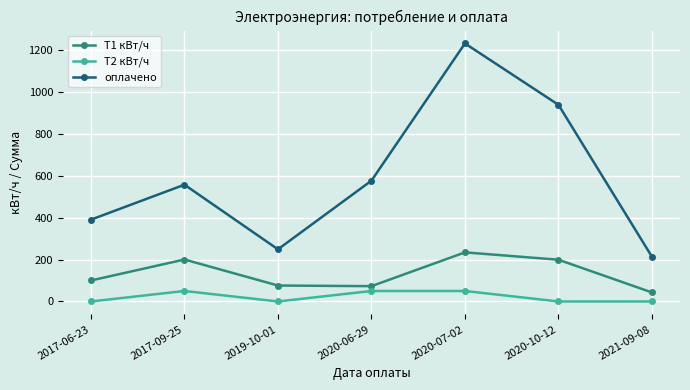

What is the difference between the Т1 кВт/ч values at 2019-10-01 and 2021-09-08?

33.0